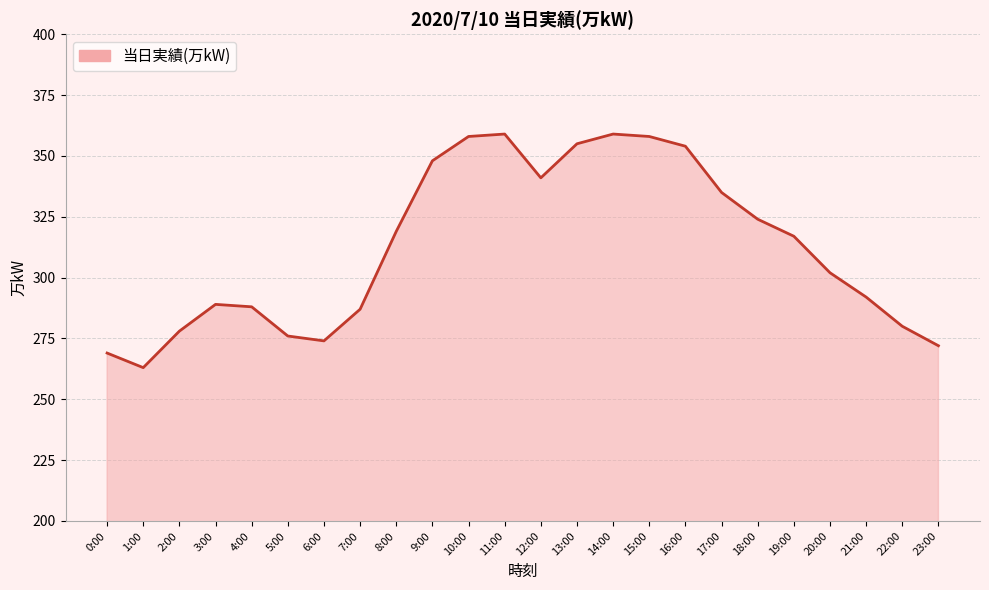

How many lines are shown in the chart?

1